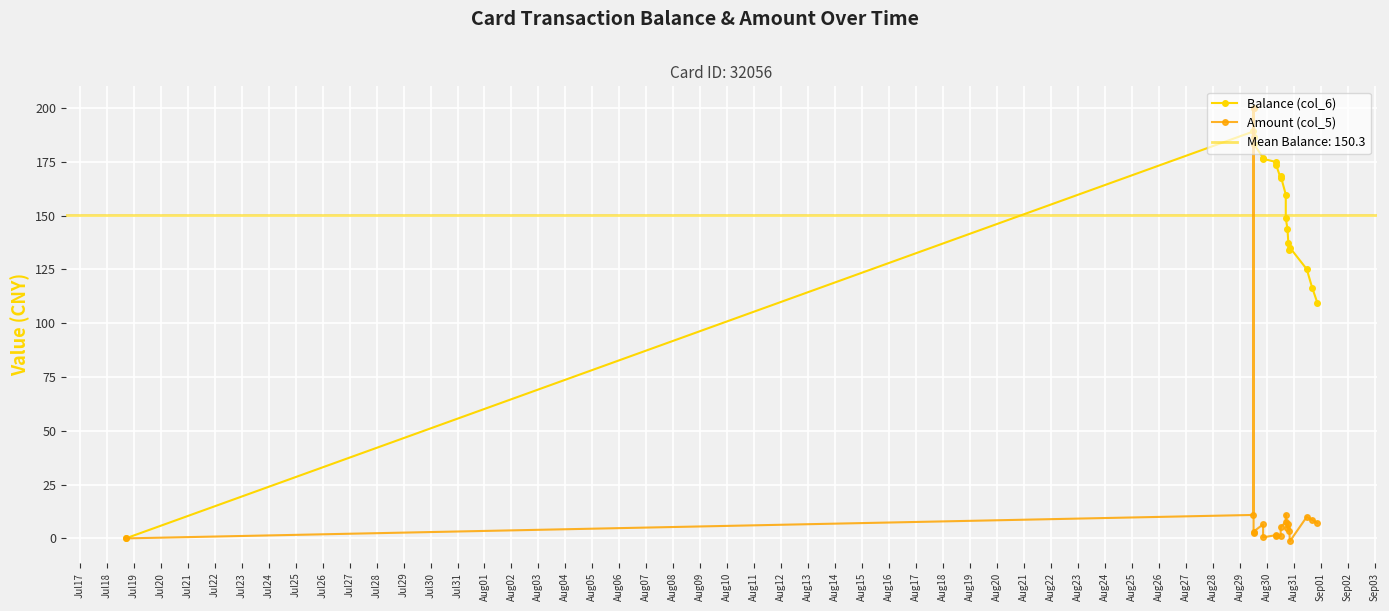

Does the chart display data point markers on the line(s)?

Yes